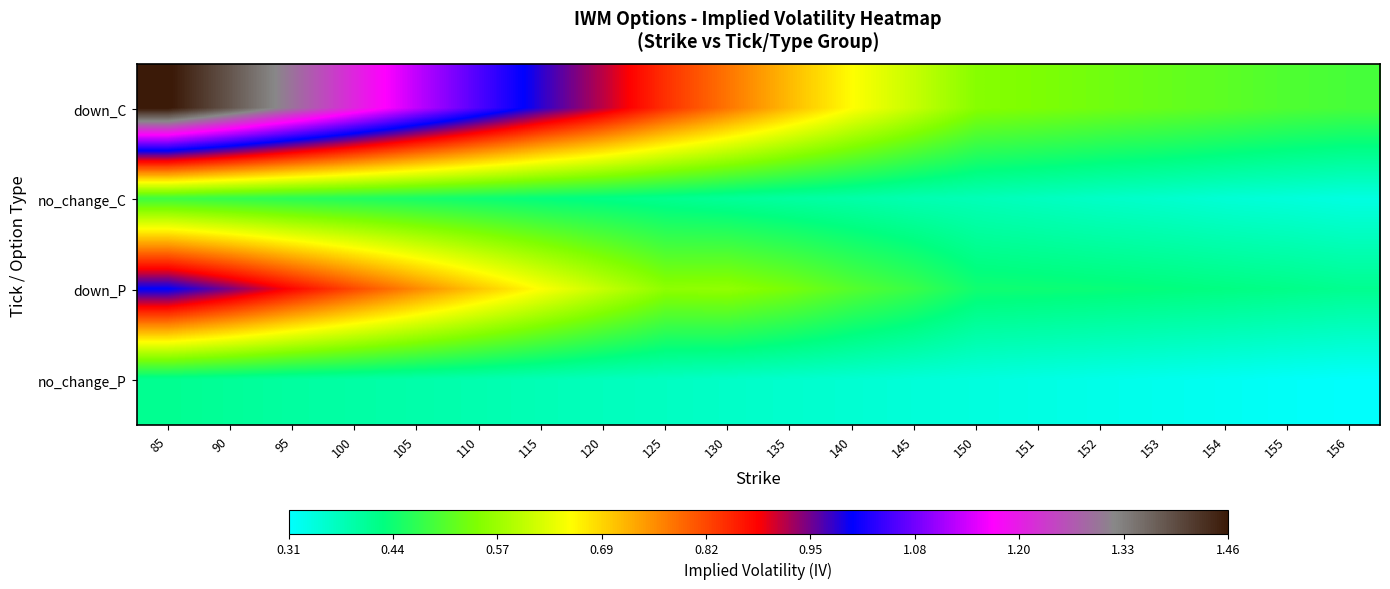

How many series are shown in this chart?

4